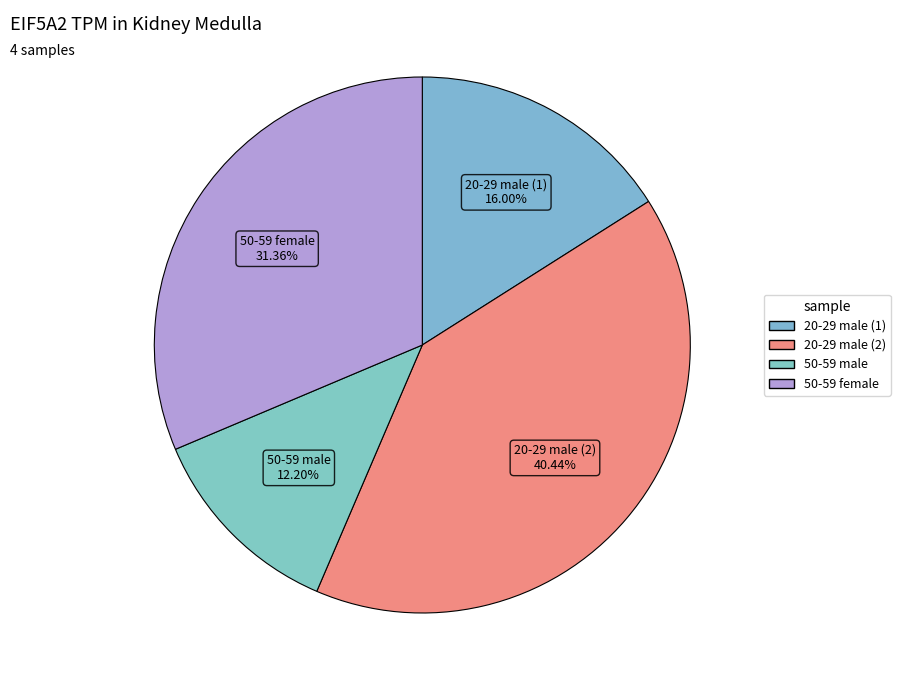

How many segments does this pie chart have?

4